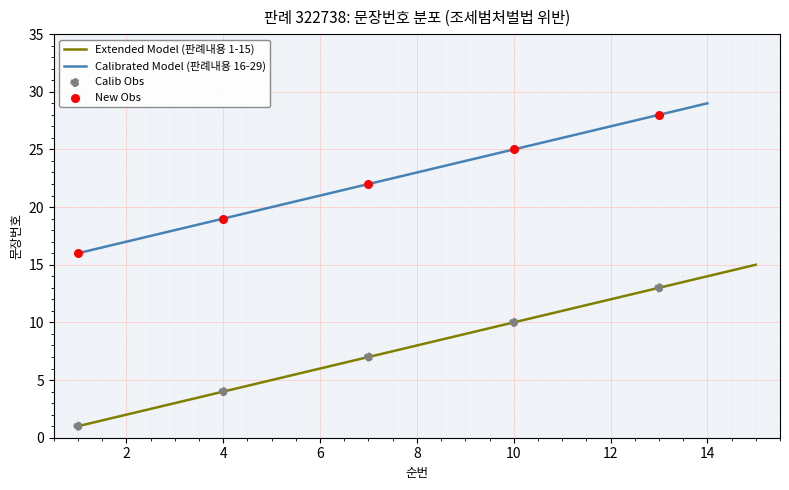

True or false: Extended Model (판례내용 1-15) has a value of 21 at 14.

False